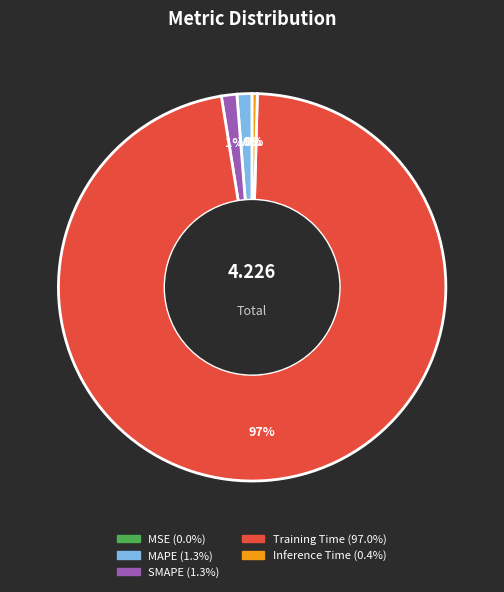

Is the sum of Inference Time and MAPE greater than half?

No